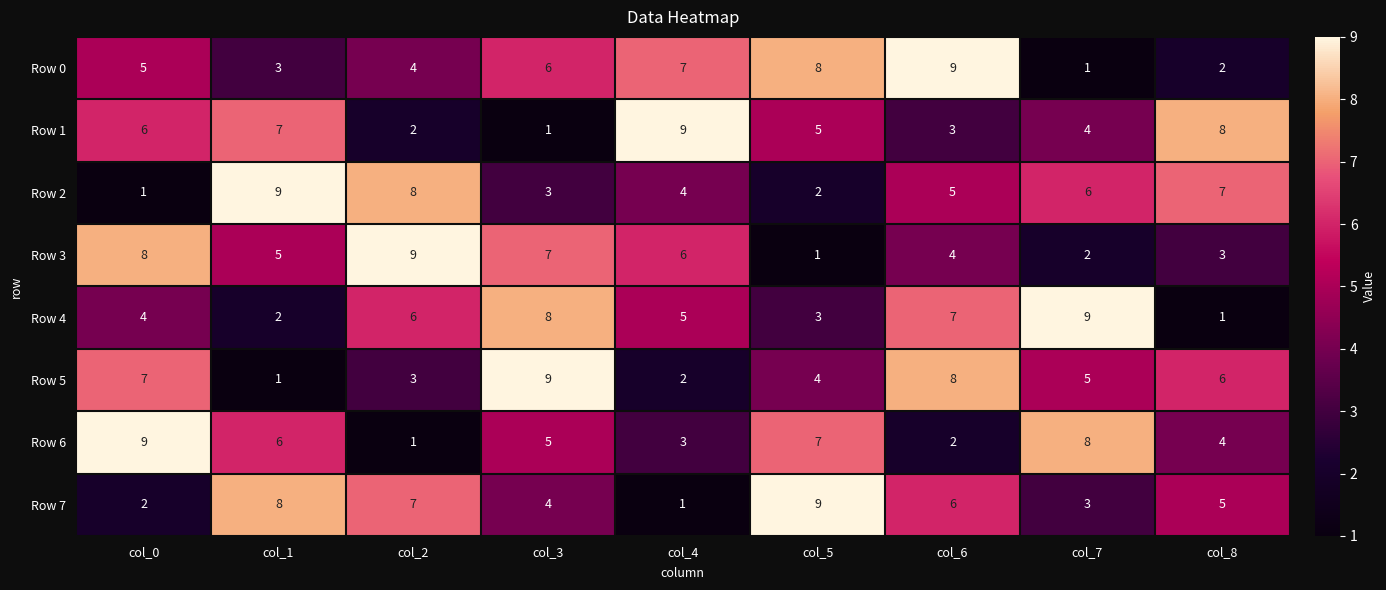

Which series changed the most between col_0 and col_7?

Row 3